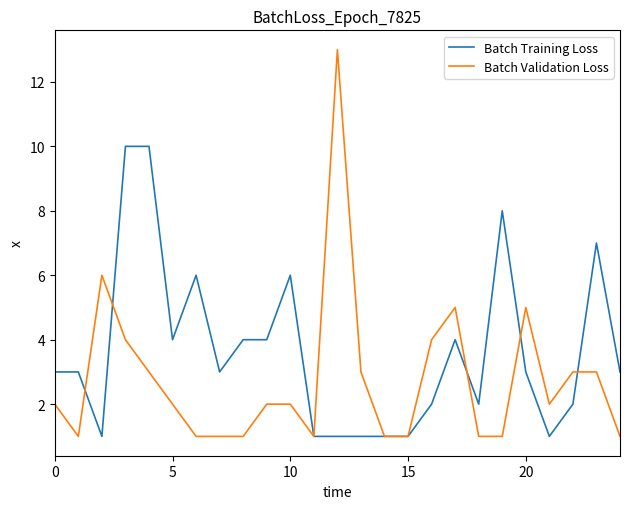

Which series has the widest spread of values?

Batch Validation Loss